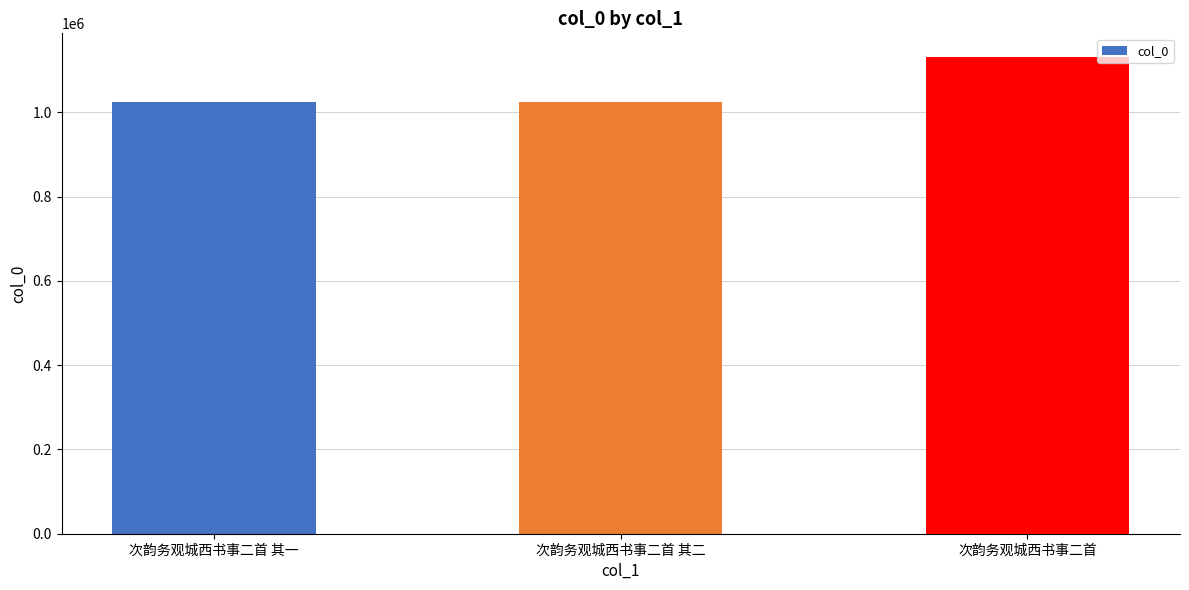

What is the change in value from 次韵务观城西书事二首 其二 to 次韵务观城西书事二首?

+105393